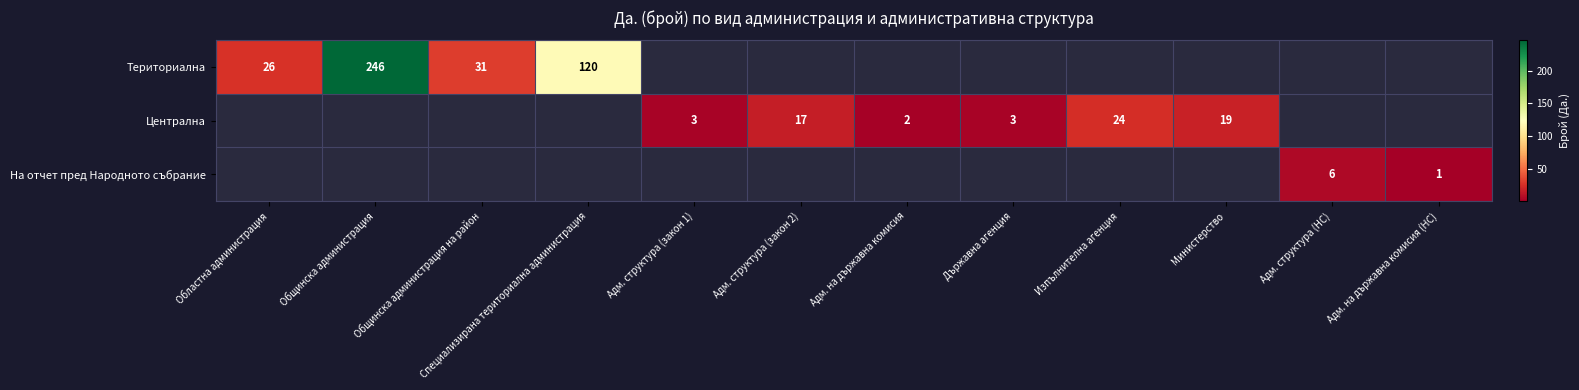

What is the maximum value shown in the chart?

246